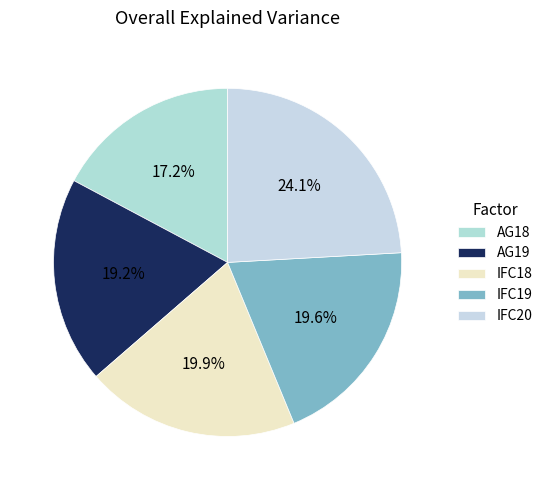

To the nearest percent, what portion does IFC19 represent?

20%